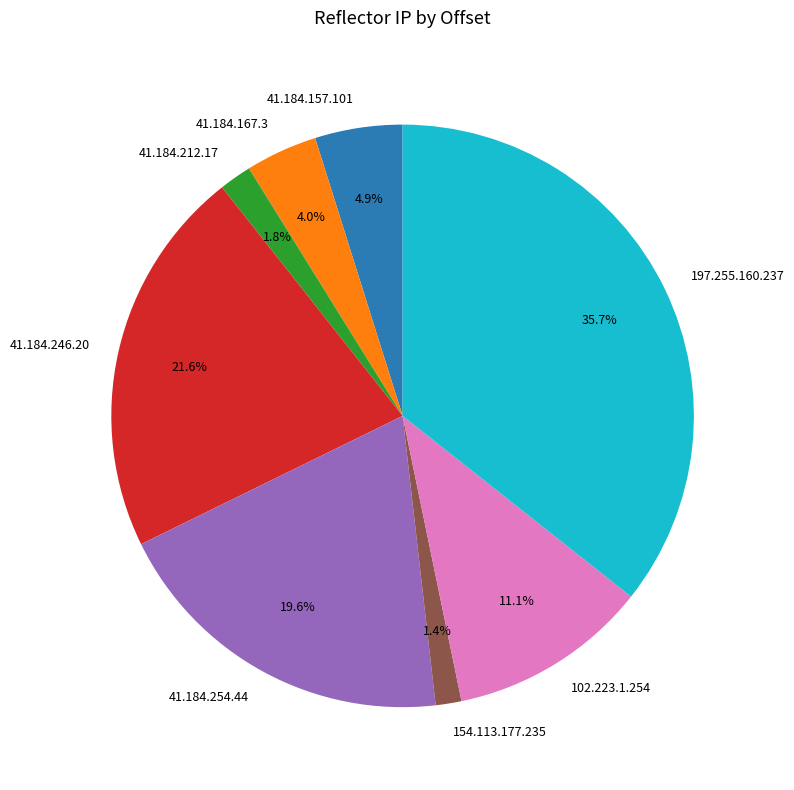

To the nearest percent, what is the average slice percentage?

12%